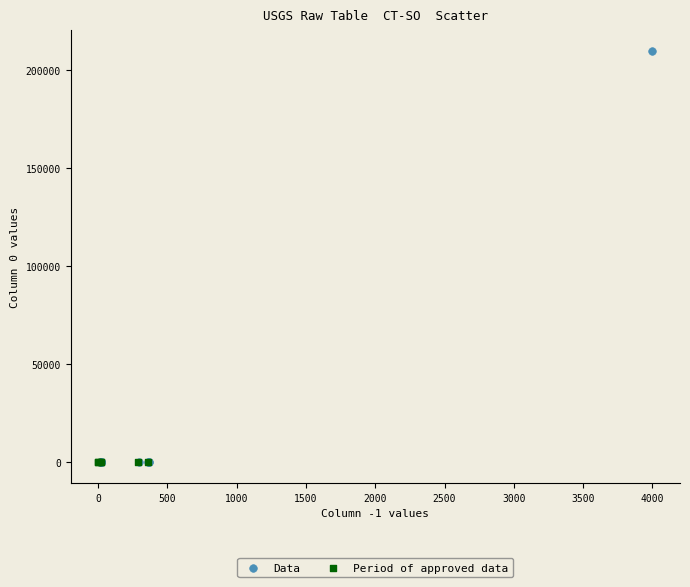

Which series contains the highest Y value?

Data